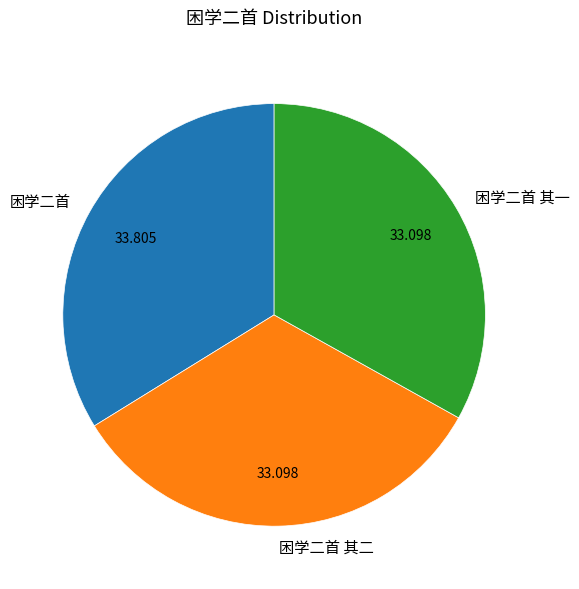

What is the ratio of the value at 困学二首 to the value at 困学二首 其二?

1.0